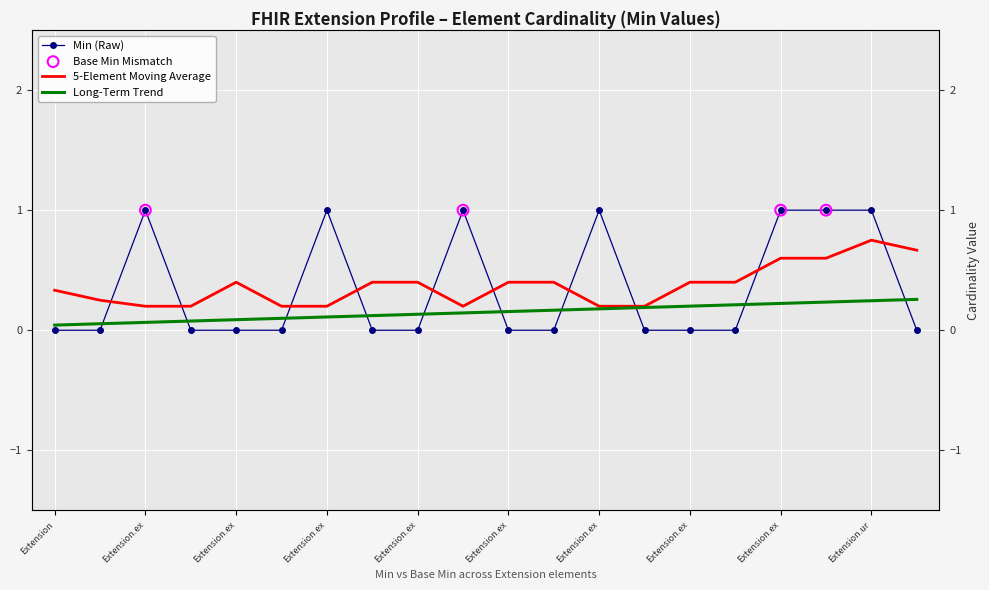

Between Extension.url and Extension.extension:ageRange.extension, which is larger?

Extension.url